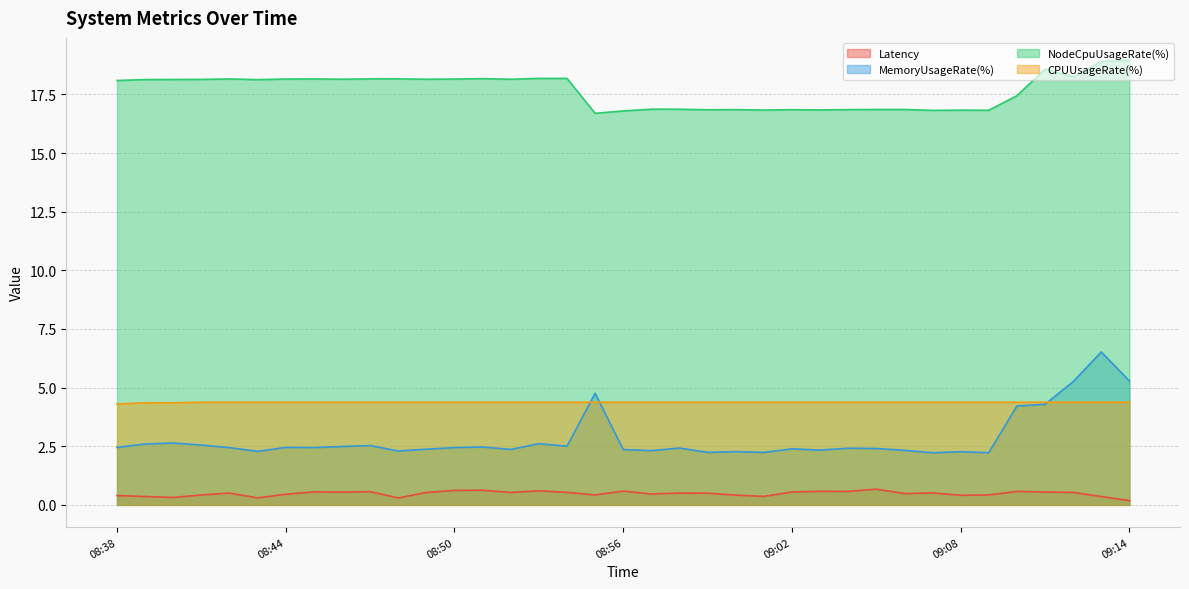

Rank the series by their maximum value, from lowest to highest.

Latency, CPUUsageRate(%), MemoryUsageRate(%), NodeCpuUsageRate(%)